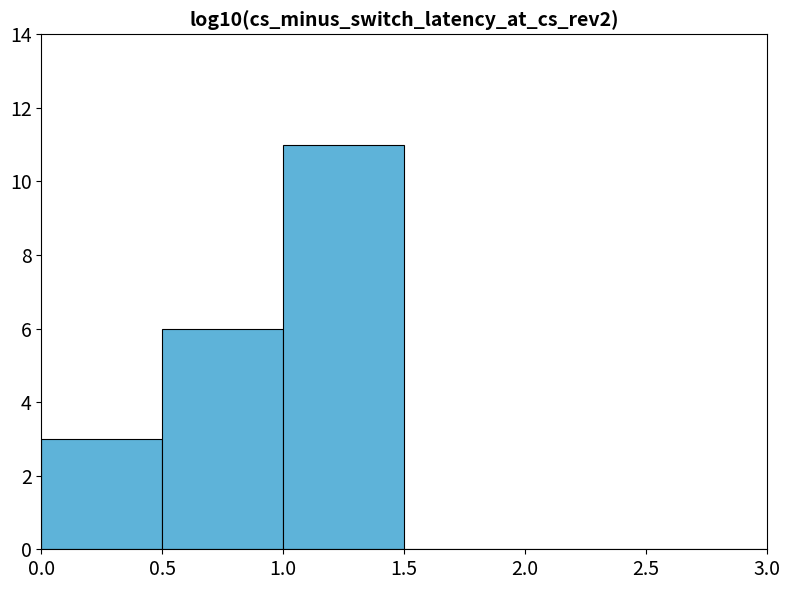

Over which range of the x-axis is the bar tallest?

1.0 to 1.5